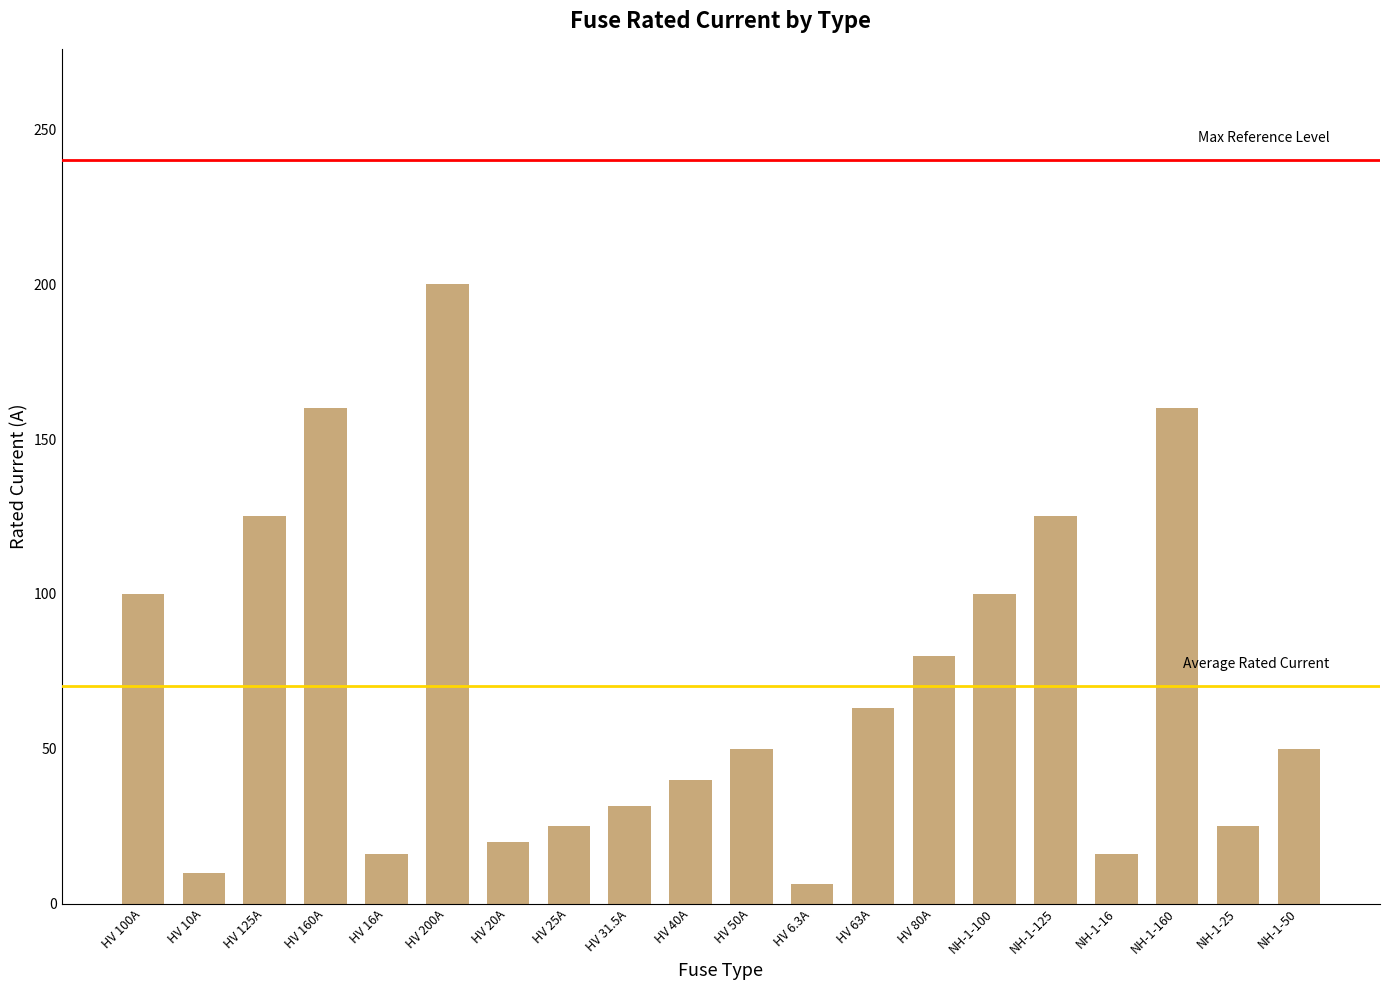

Reading left to right, extract all data points from this chart.

100.0	10.0	125.0	160.0	16.0	200.0	20.0	25.0	31.5	40.0	50.0	6.3	63.0	80.0	100.0	125.0	16.0	160.0	25.0	50.0